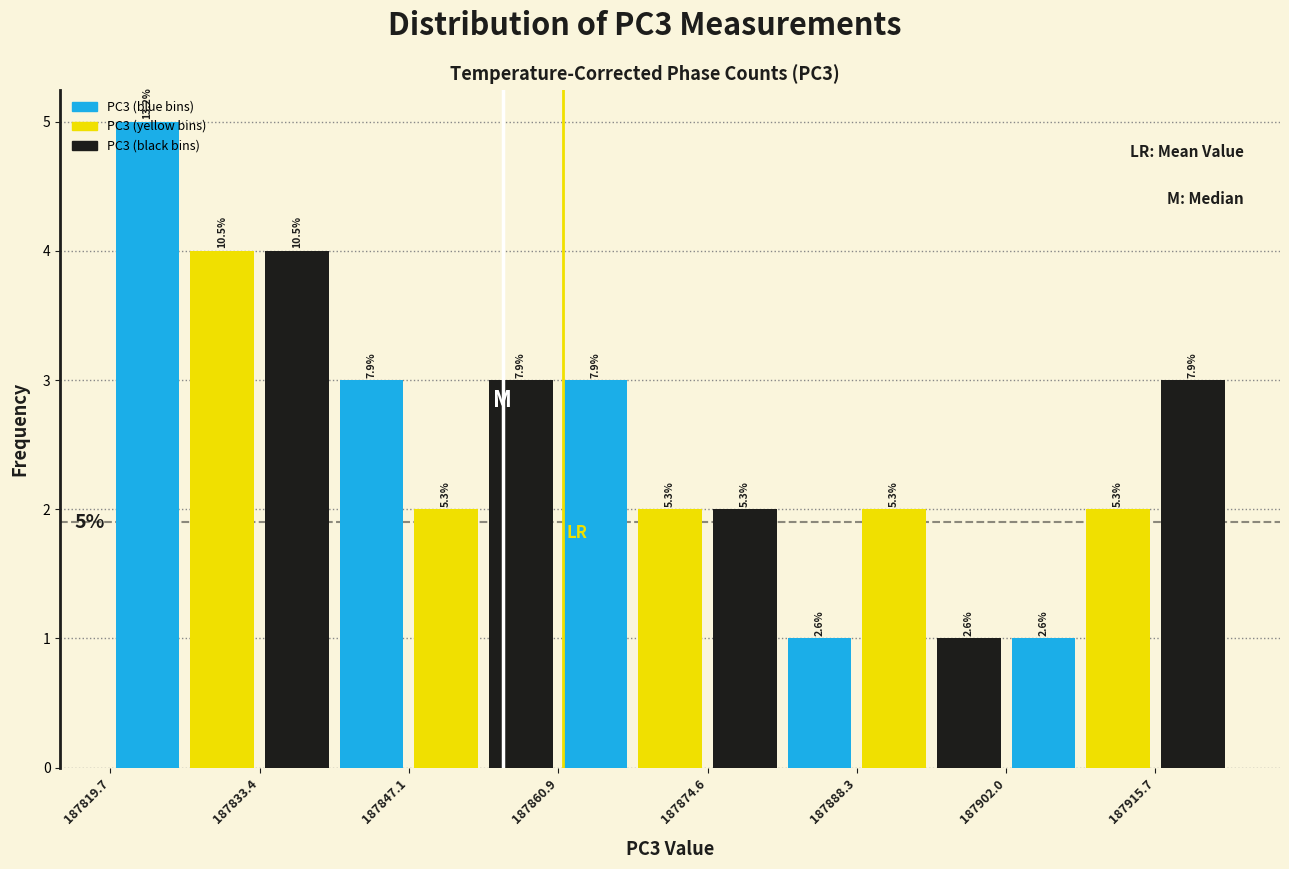

Around what value on the x-axis is the tallest bar? Give the approximate position of its centre, as read against the axis.

187824